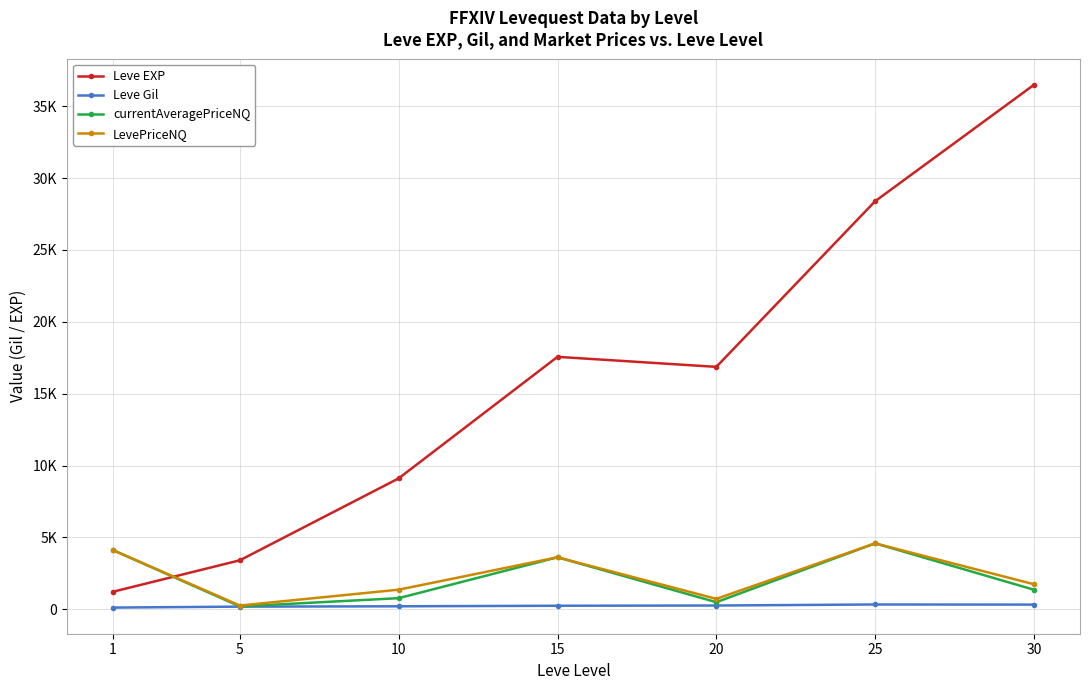

Is this an area chart (filled region under the line)?

No